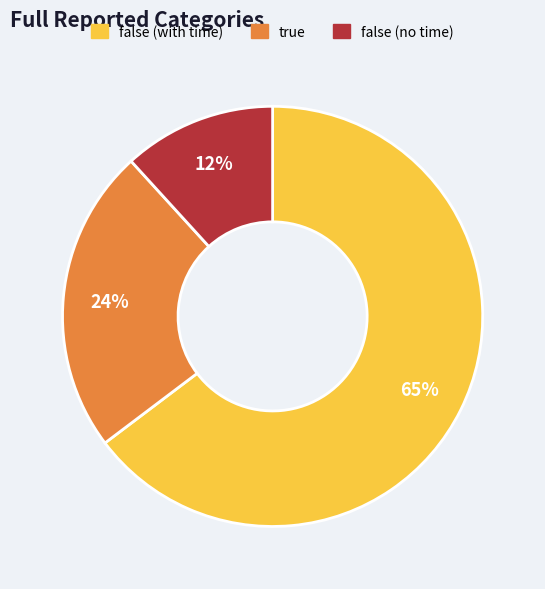

Does any single category account for the majority?

Yes